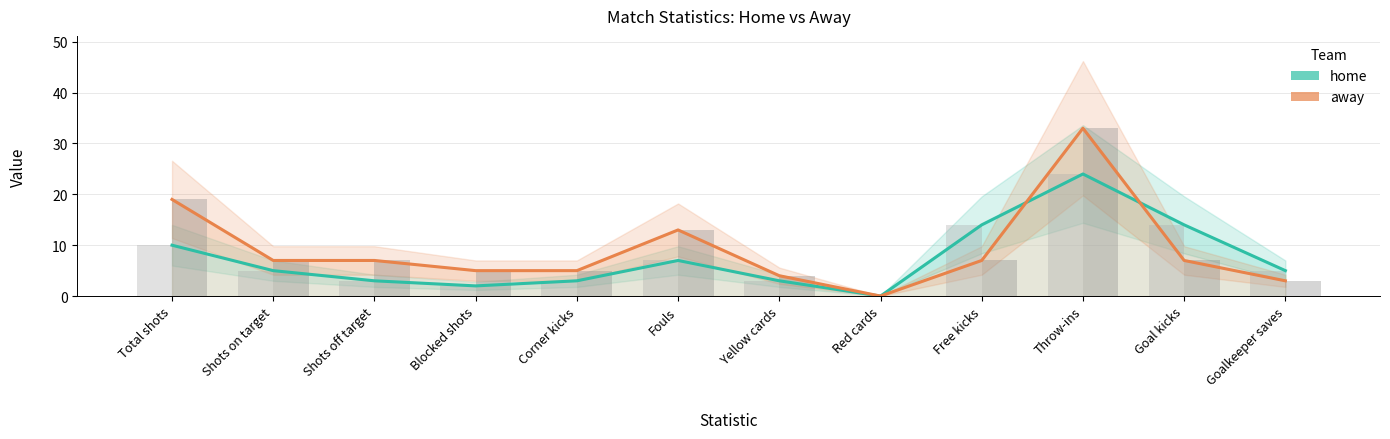

What is the value of the home bar at the 4th from the left?

2